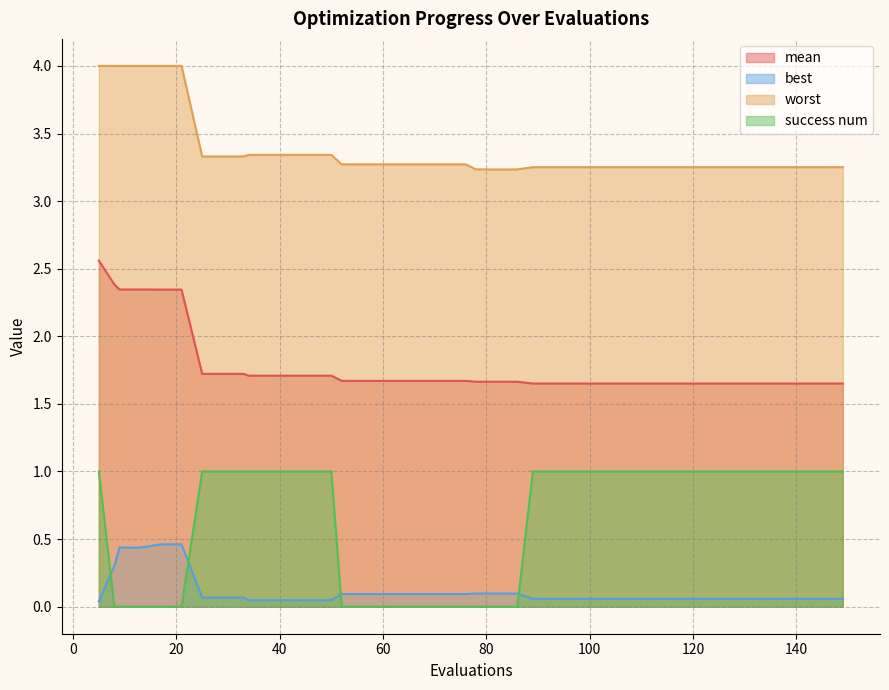

How many data points in success num are less than 1?

15